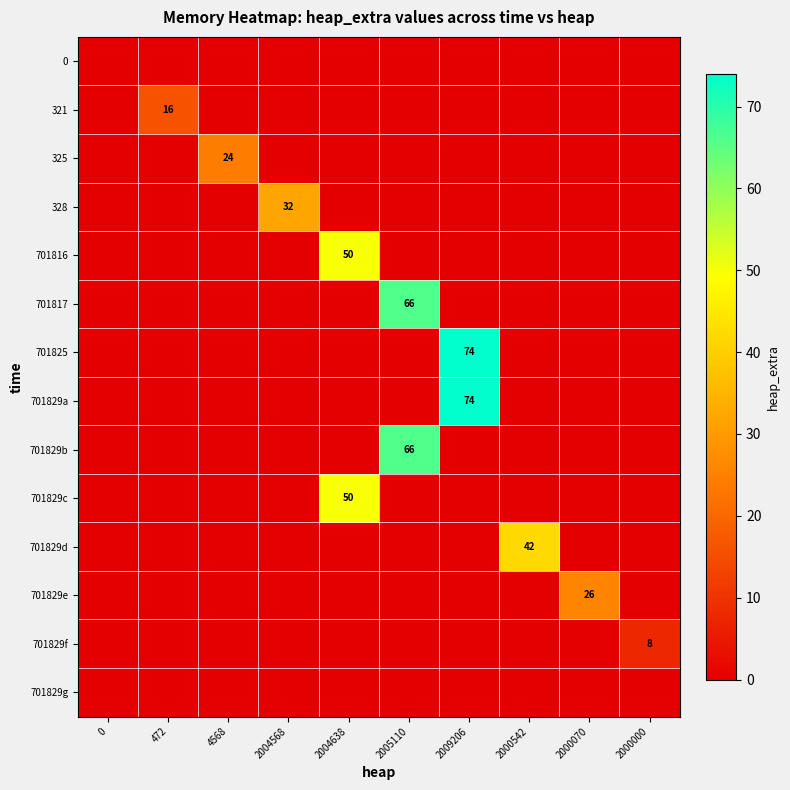

Is it true that 701829a equals 124 at 2009206?

False